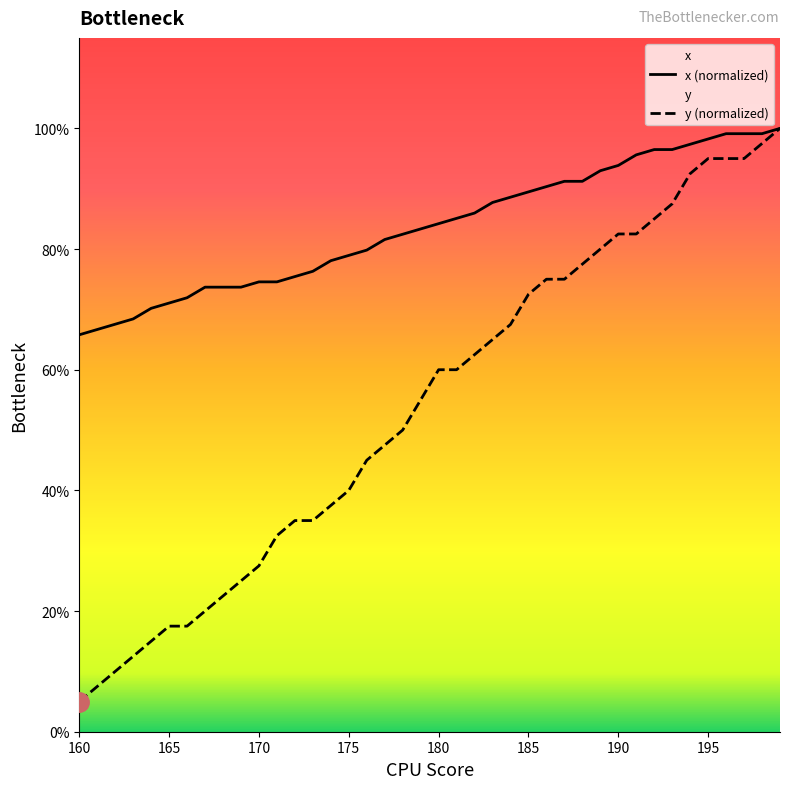

What is the difference between the maximum and minimum values in the y series?

95.0